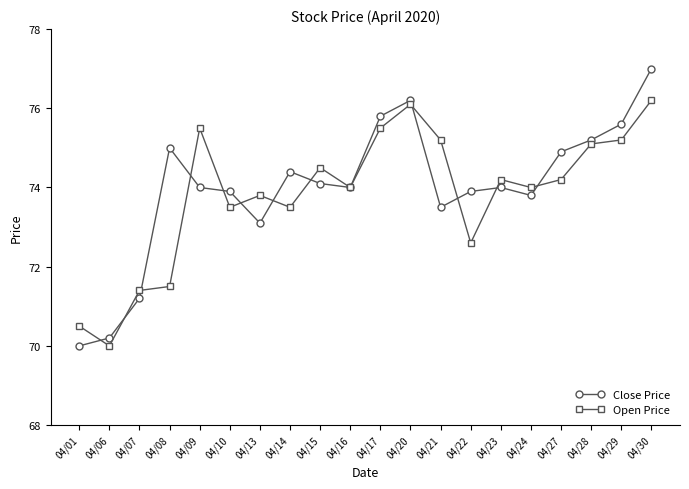

What is the average value of the Open Price series?

73.8